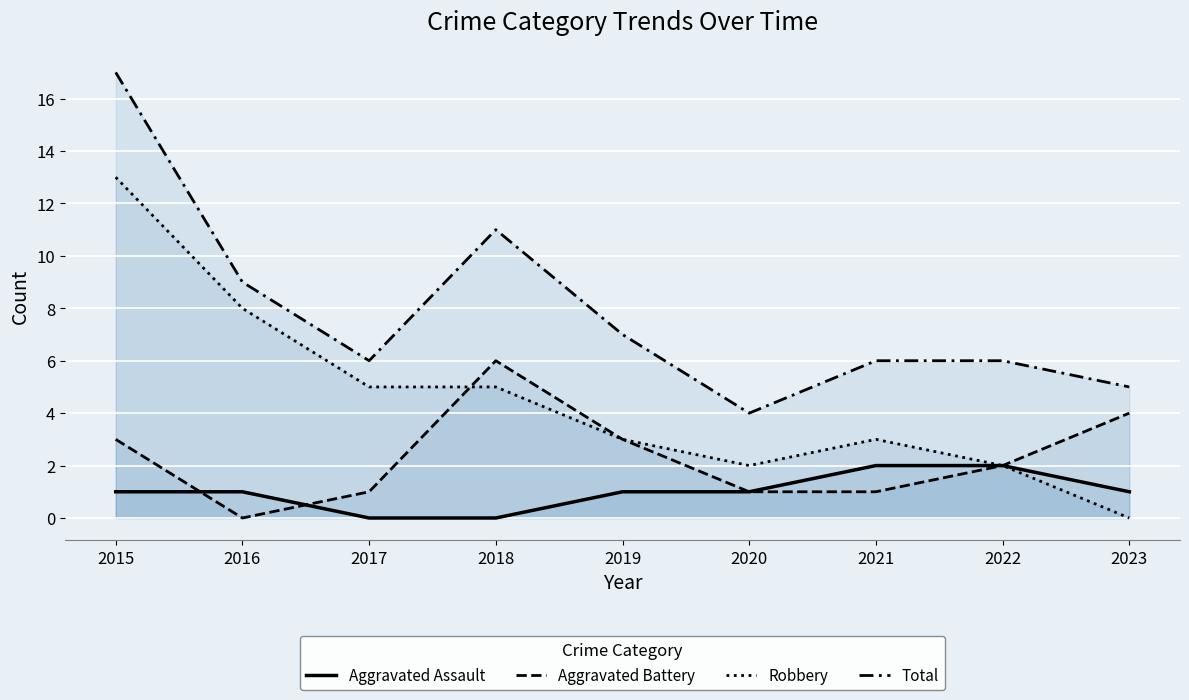

Where is Aggravated Assault nearest to the value 1?

2015